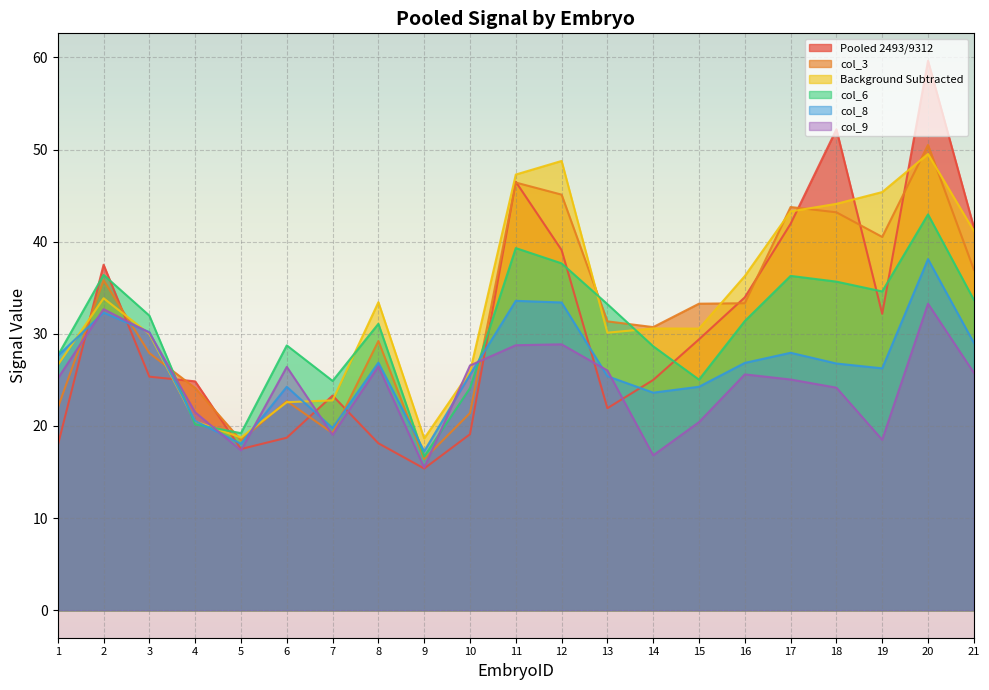

The Pooled 2493/9312 series shows 32.9 at 7. True or false?

False